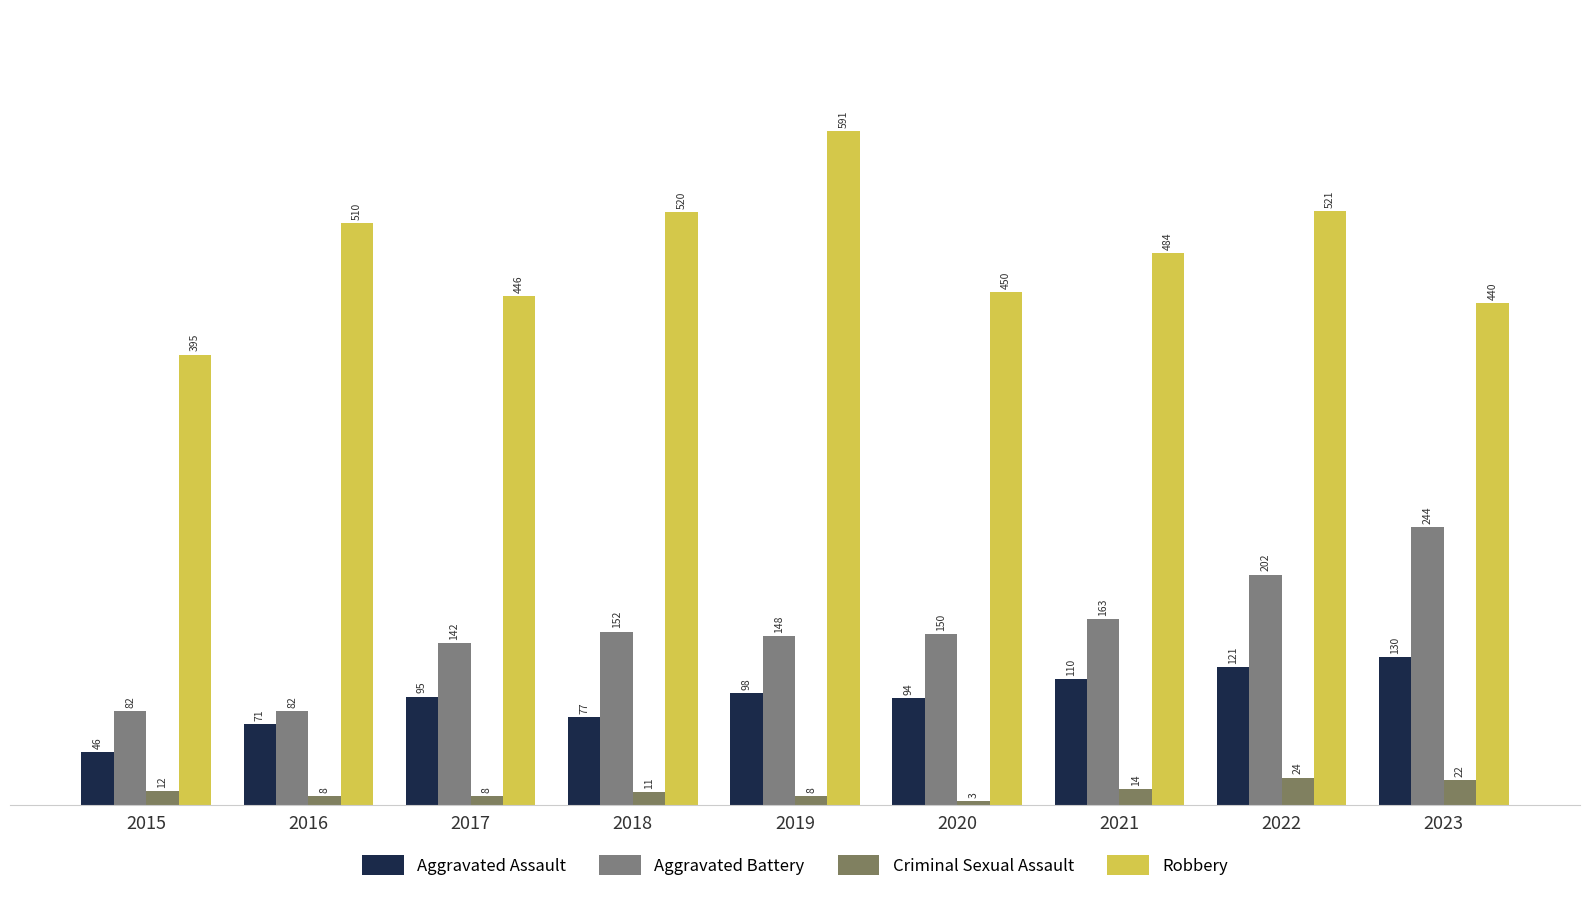

What is the difference between the maximum and second lowest values in the Aggravated Assault series?

59